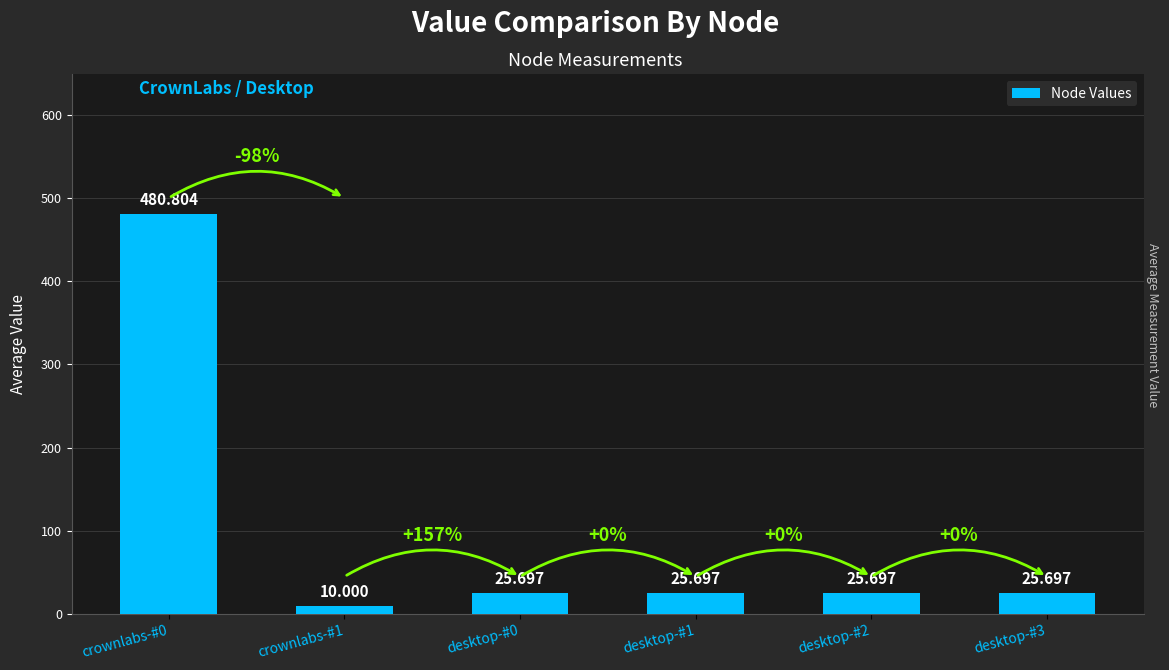

At which label is the value closest to 245?

desktop-#0